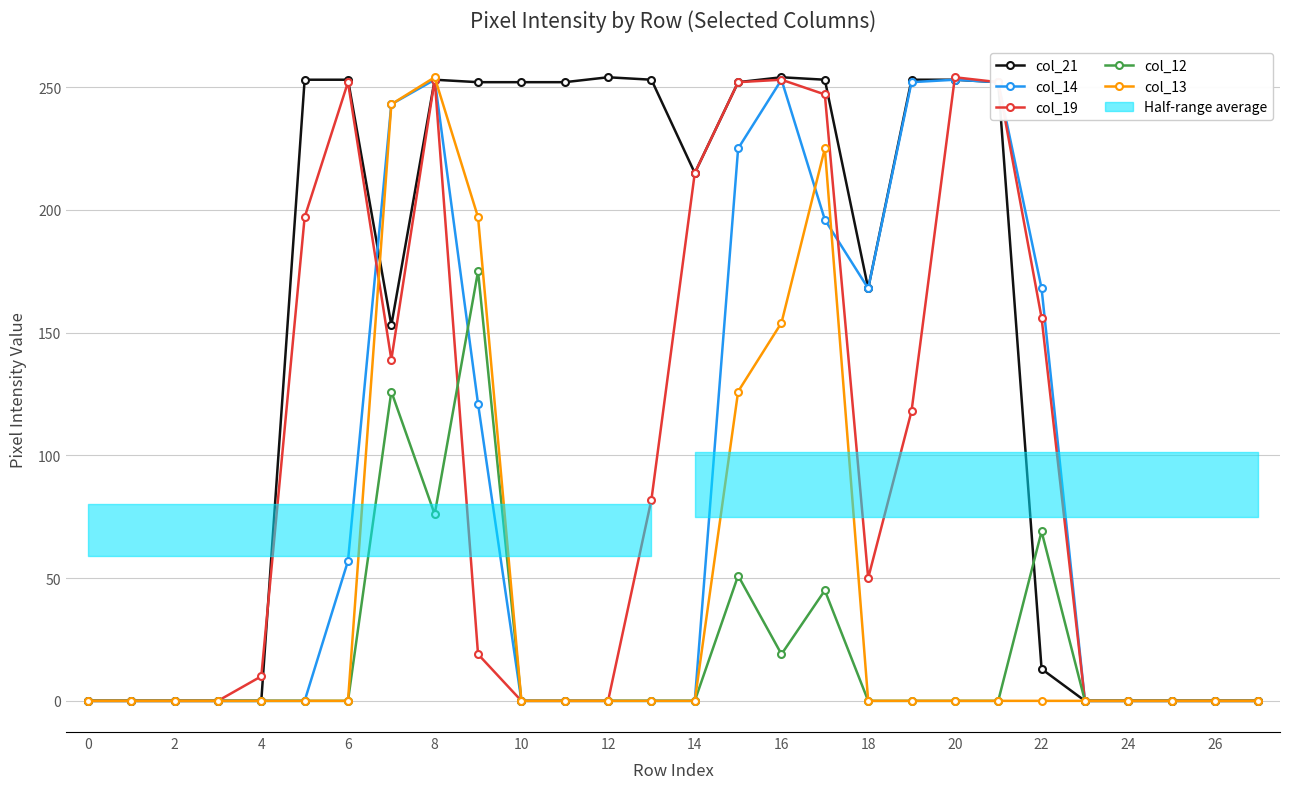

The col_21 series shows 175 at 25. True or false?

False